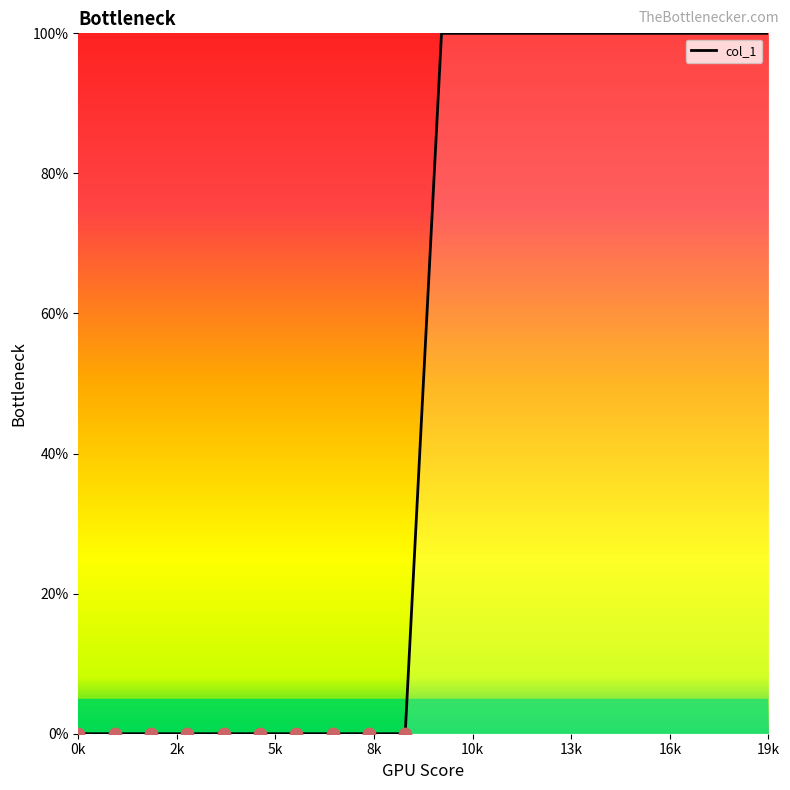

What is the difference between the maximum and minimum values?

100